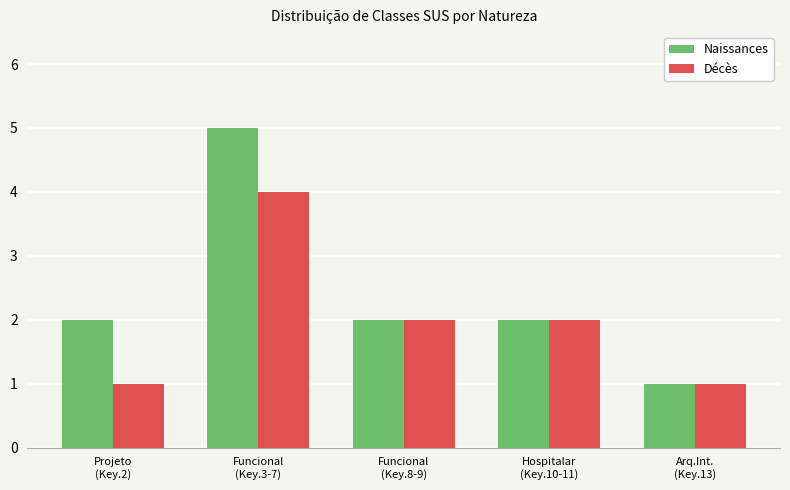

Rank the series by their maximum value, from lowest to highest.

Décès, Naissances